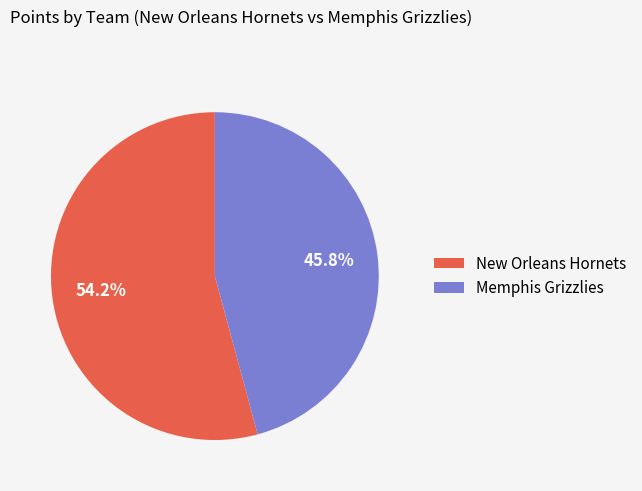

How many slices are in this pie chart?

2